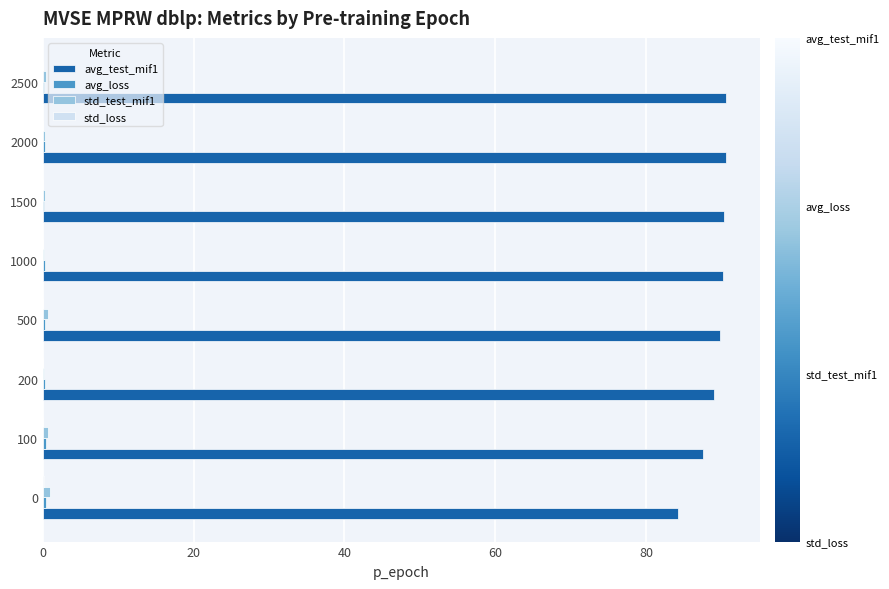

True or false: avg_test_mif1 has a value of 137.2 at 100.

False